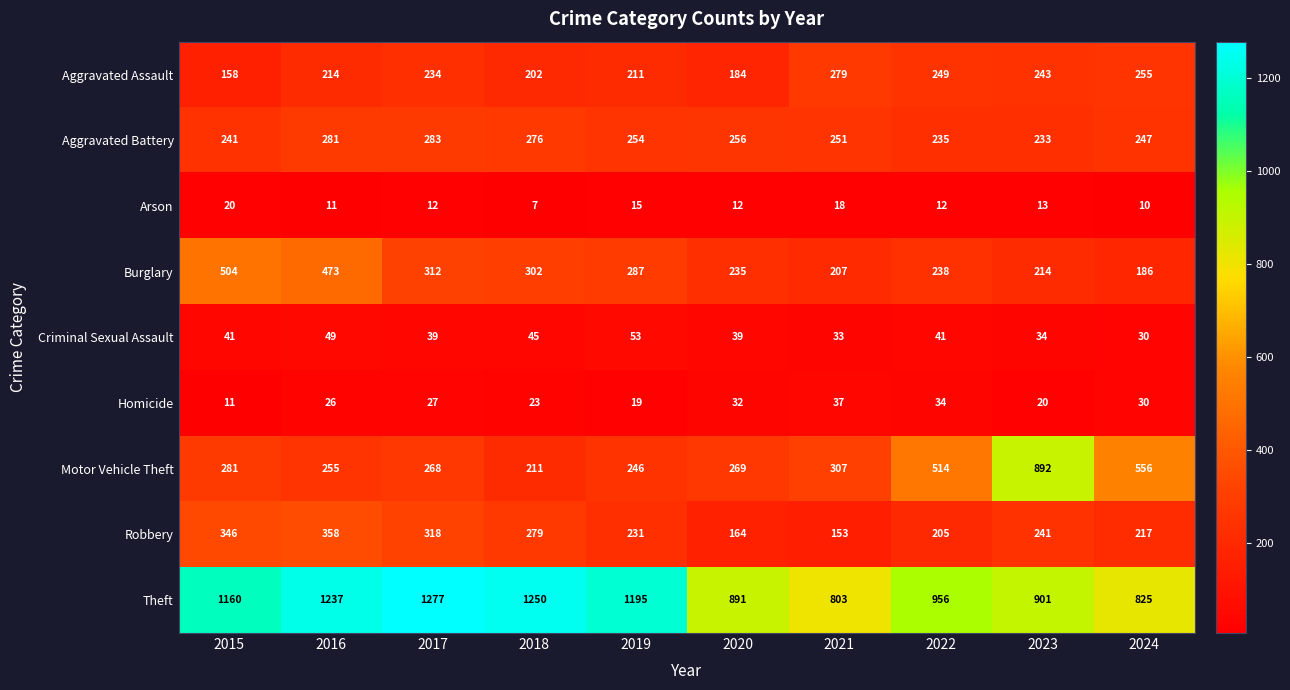

How many data points in Robbery are less than 241?

5